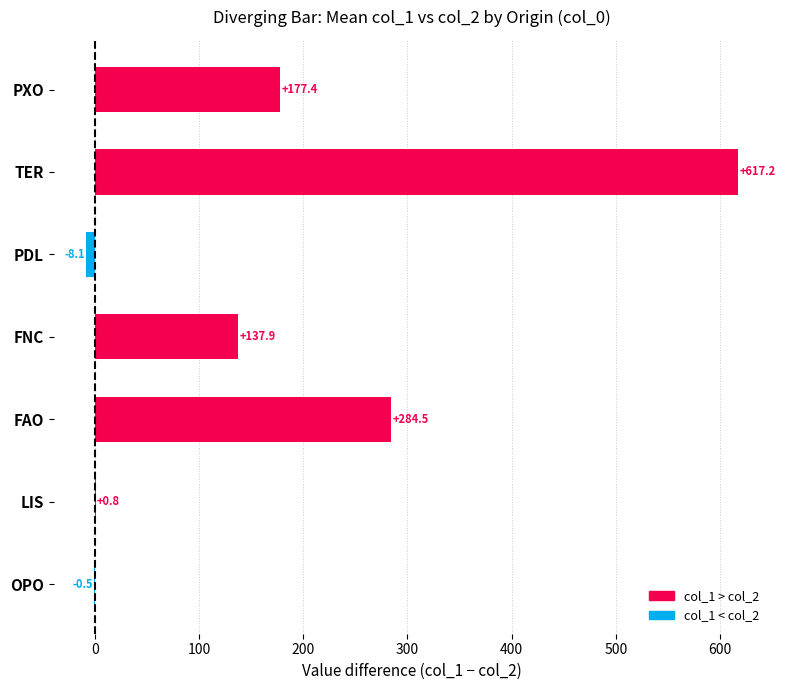

Count the number of categories in the chart.

7